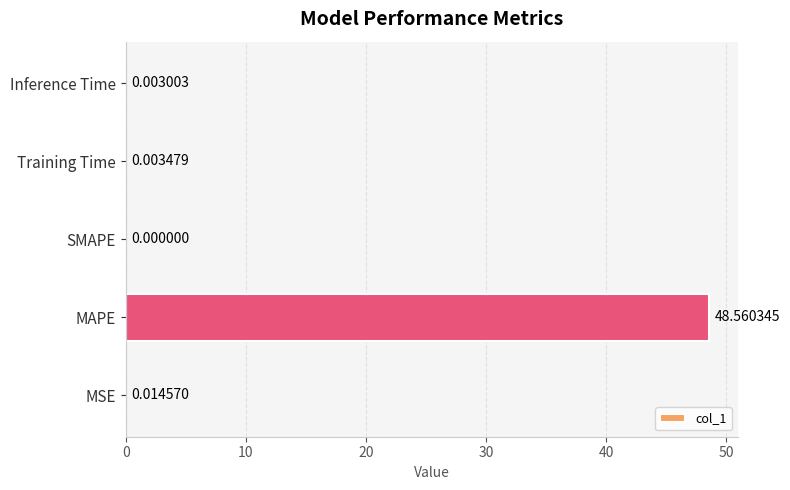

At which category does the chart reach its peak across all series?

MAPE